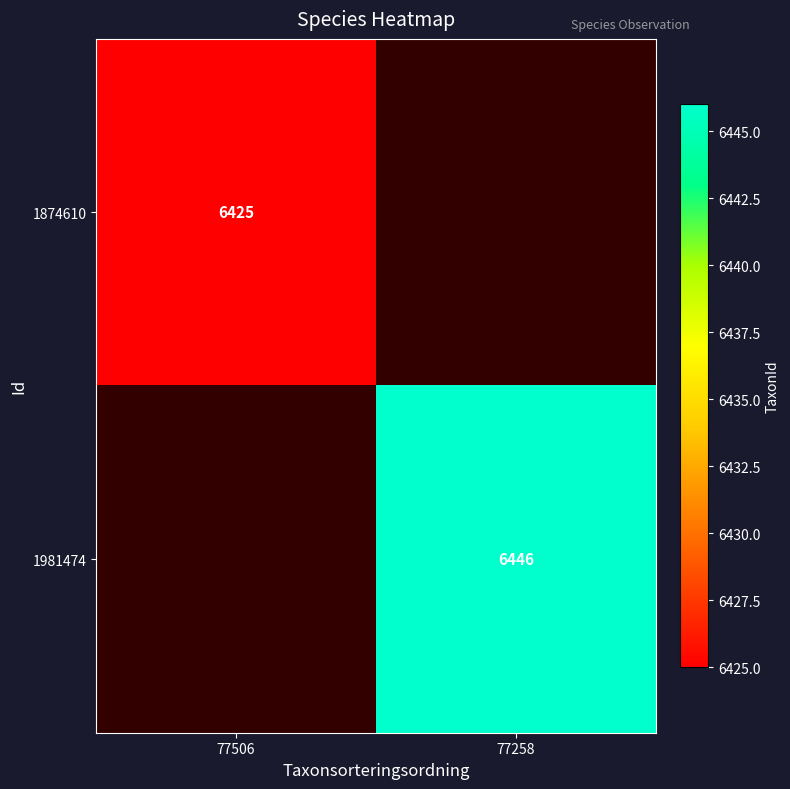

Which has a higher value, 77506 or 77258?

77258